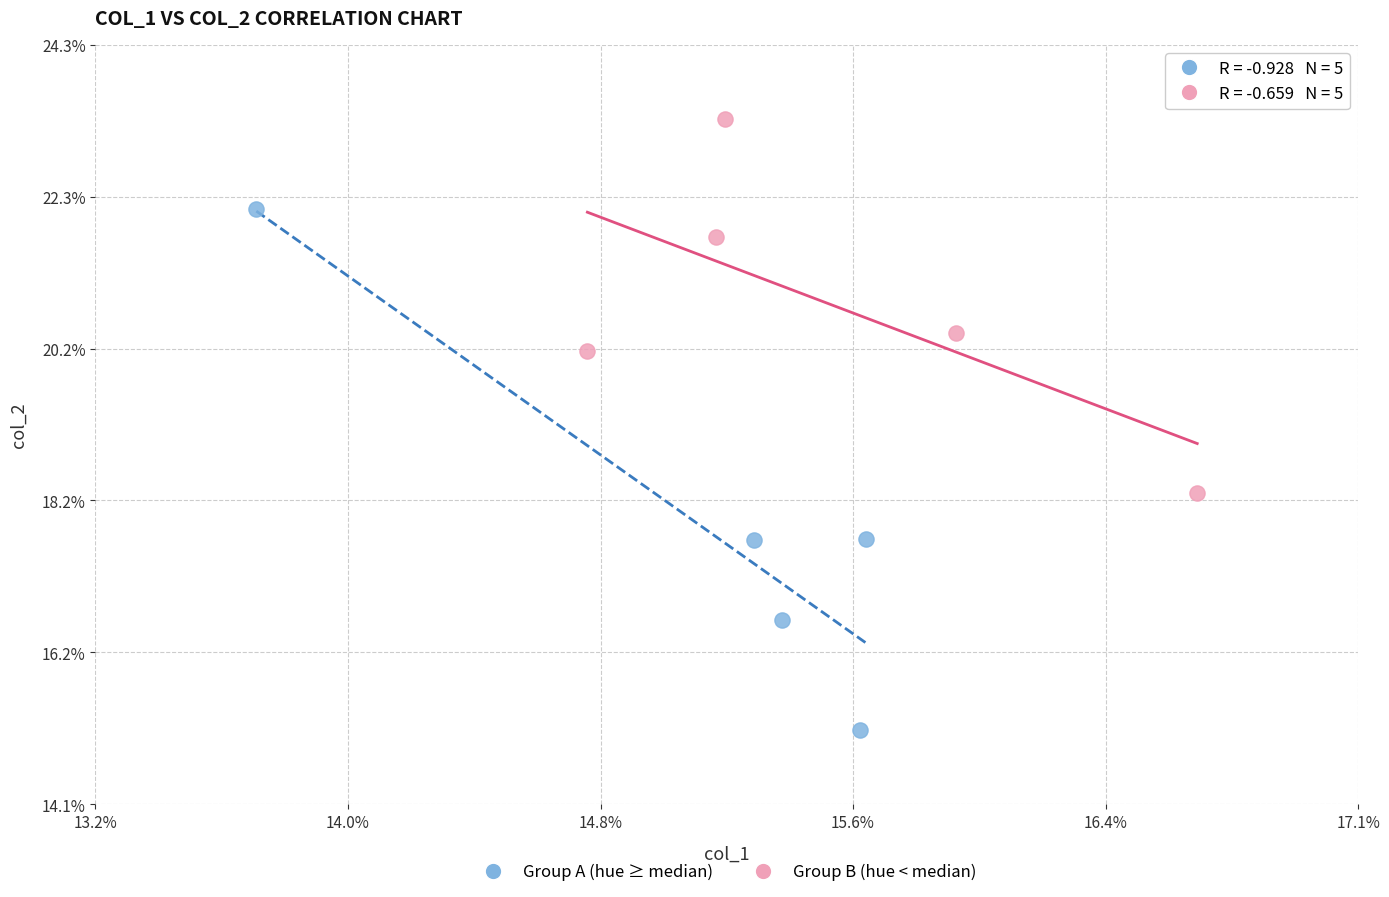

What are all the series names shown in the legend?

Group A (hue ≥ median), Group B (hue < median)